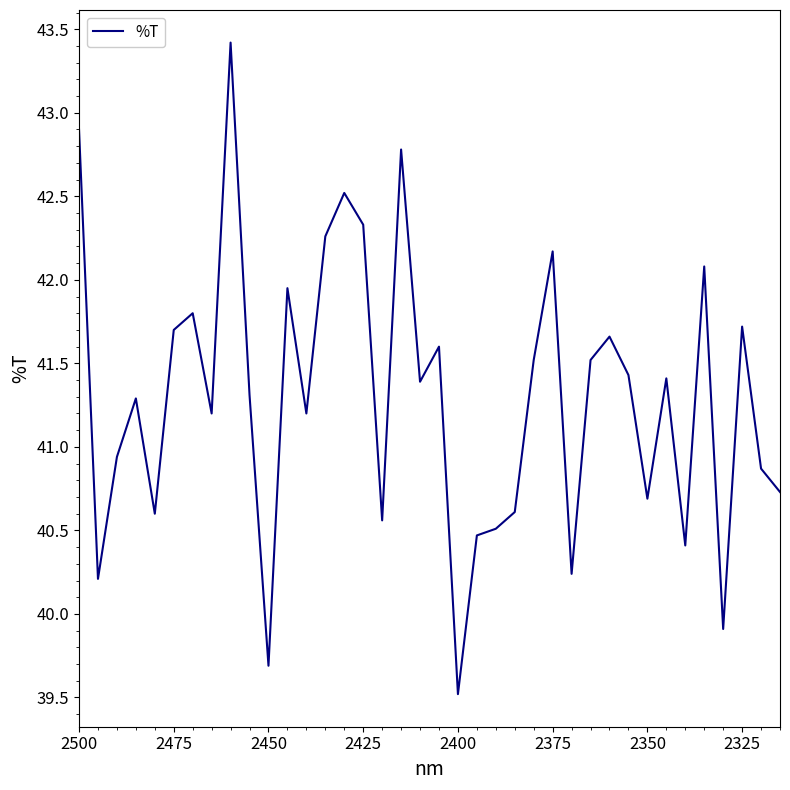

What is the difference between the second highest and minimum values?

3.4